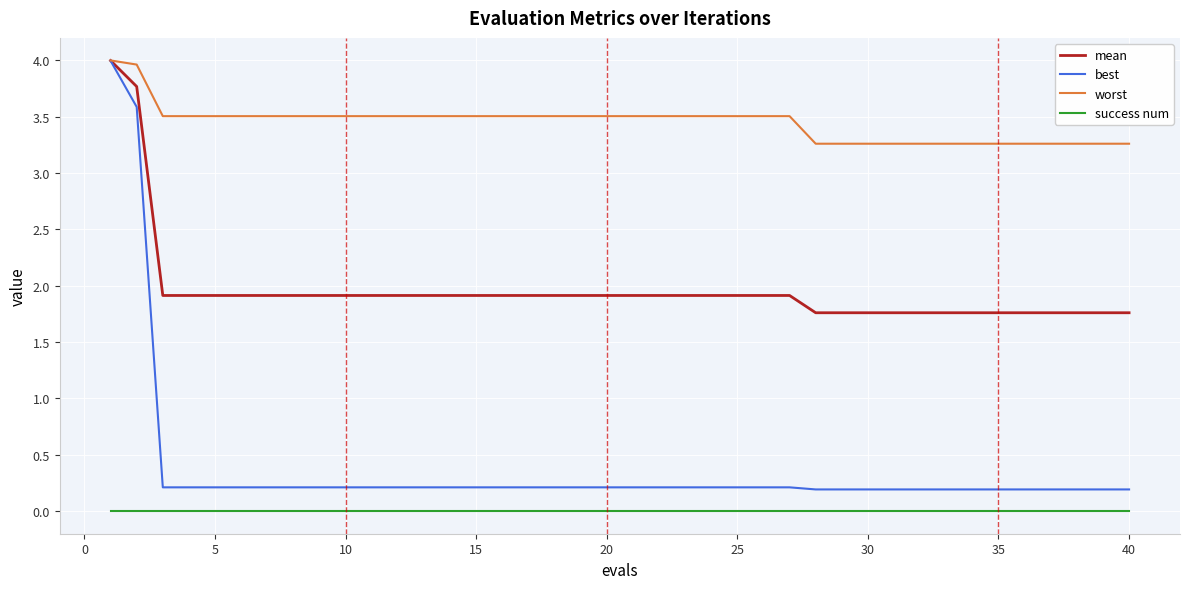

True or false: best and success num cross at least once.

False